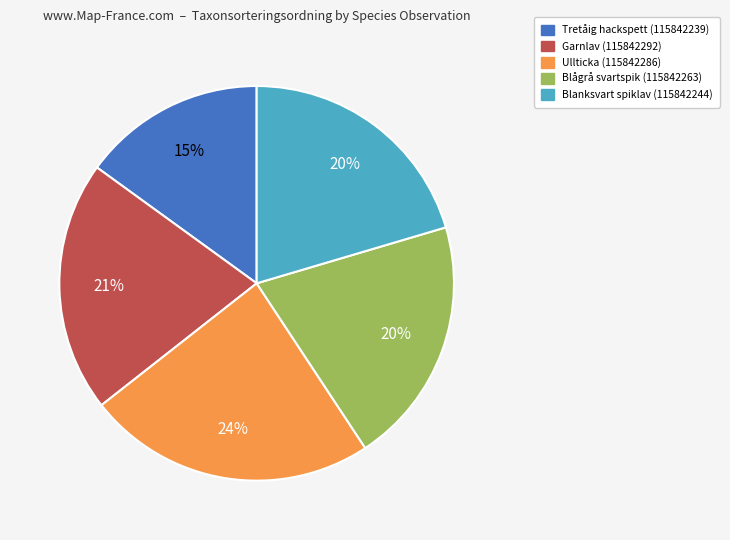

What is the smallest slice in the pie chart?

Tretåig hackspett (115842239)